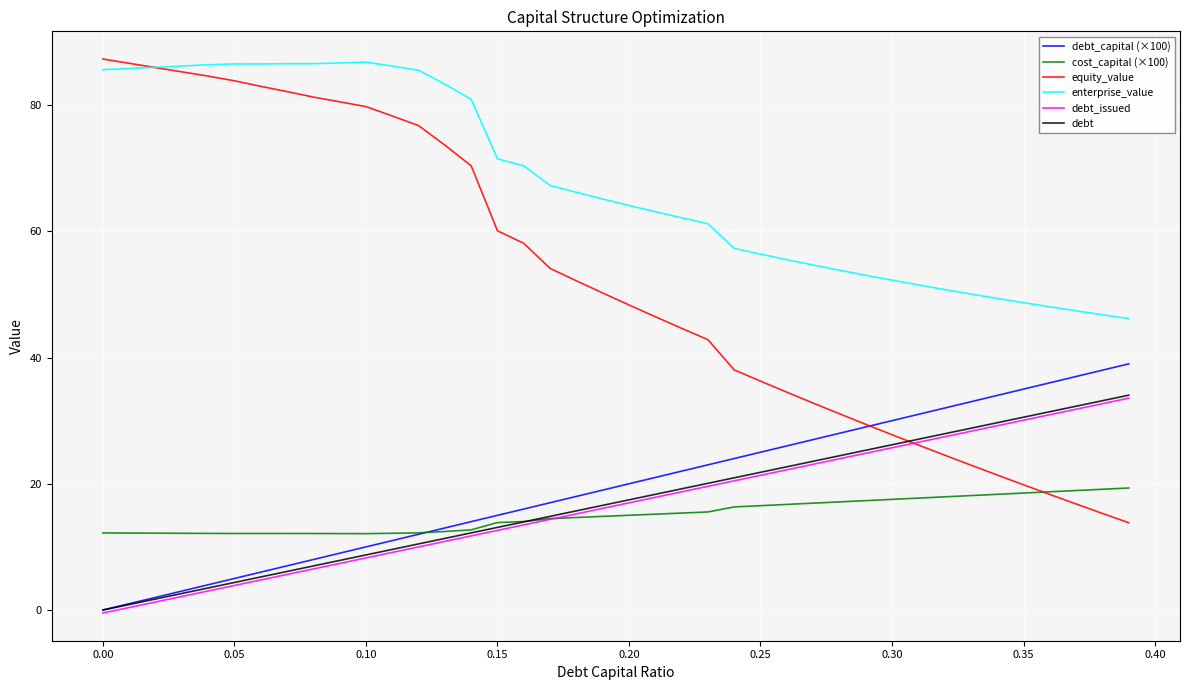

What is the average value of the debt series?

17.0